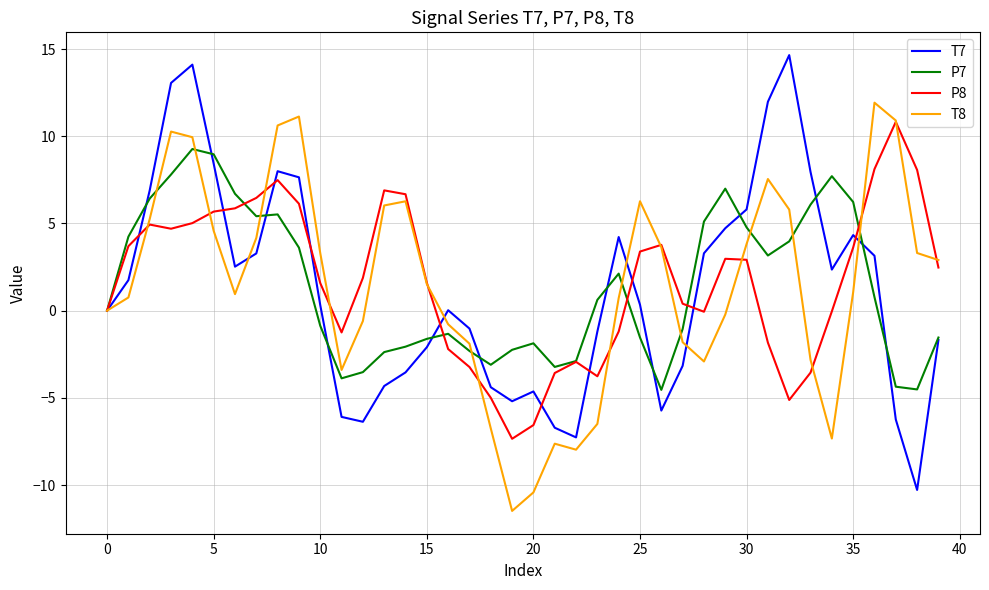

True or false: P7 and T8 cross at least once.

True